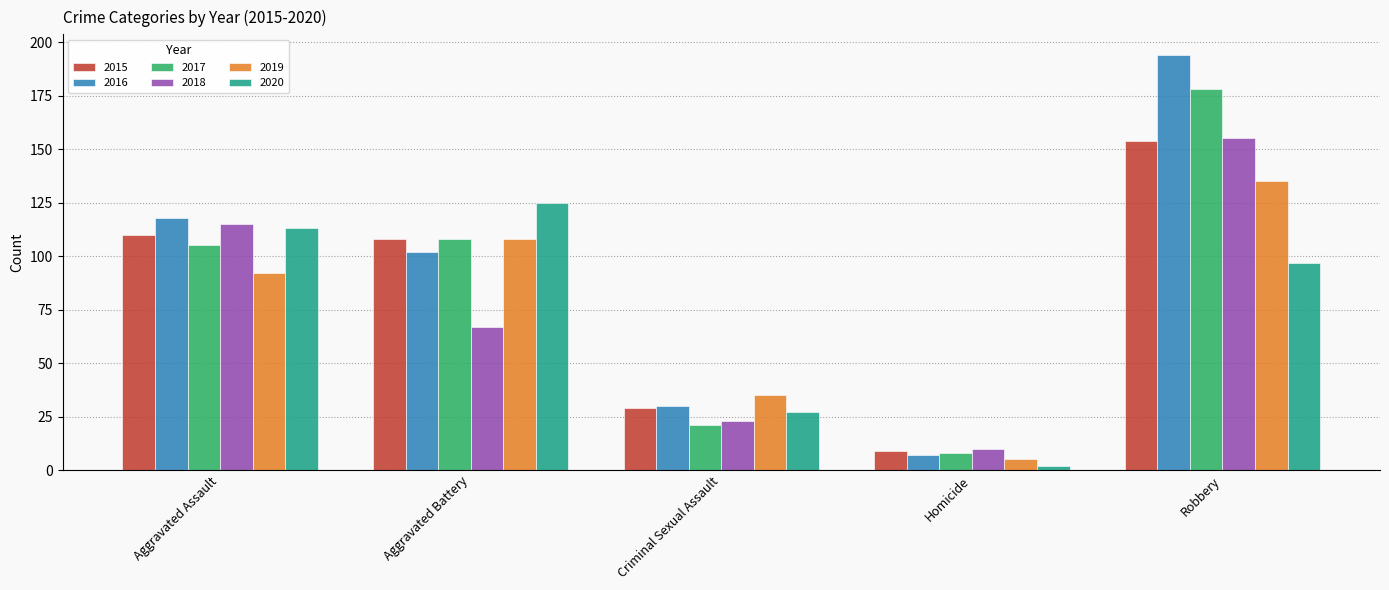

What are all the series names shown in the legend?

2015, 2016, 2017, 2018, 2019, 2020